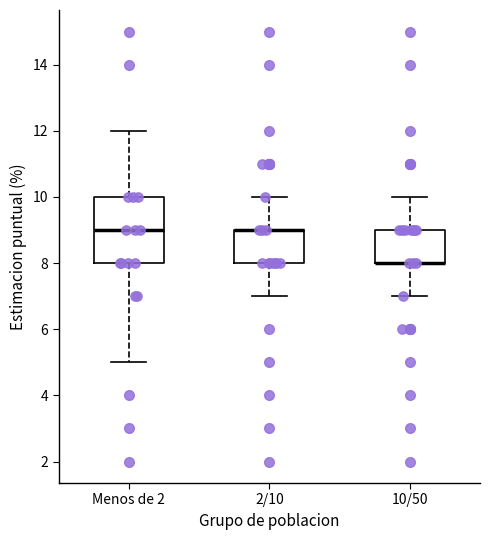

Which box is the tallest, from its lower edge to its upper edge?

Menos de 2